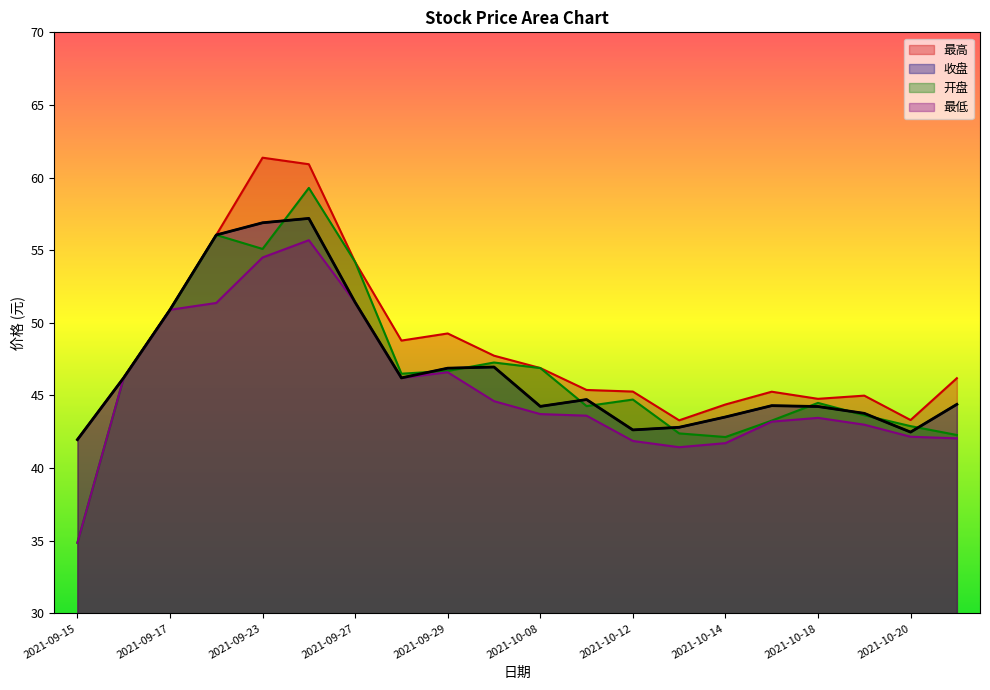

What is the difference between the highest and lowest values at 2021-10-11?

1.8